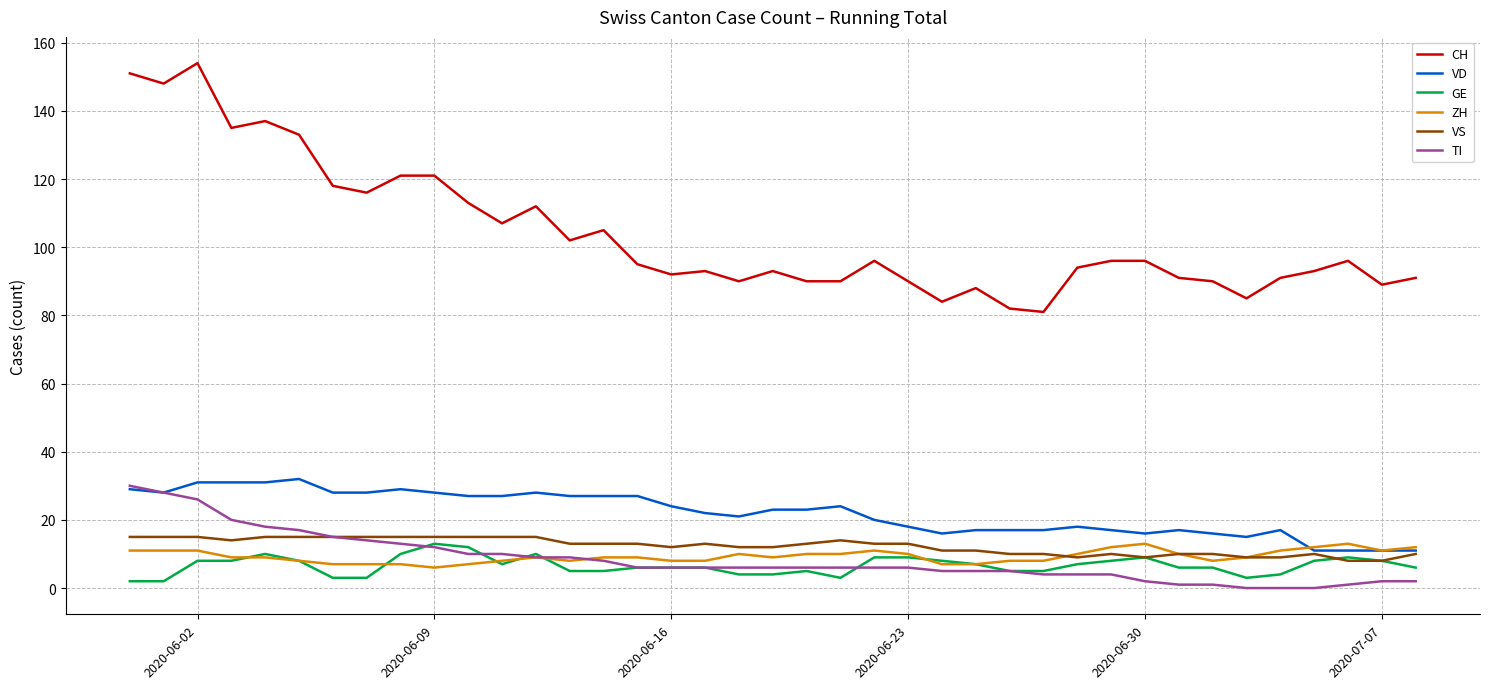

What is the difference between the maximum and second lowest values in the GE series?

11